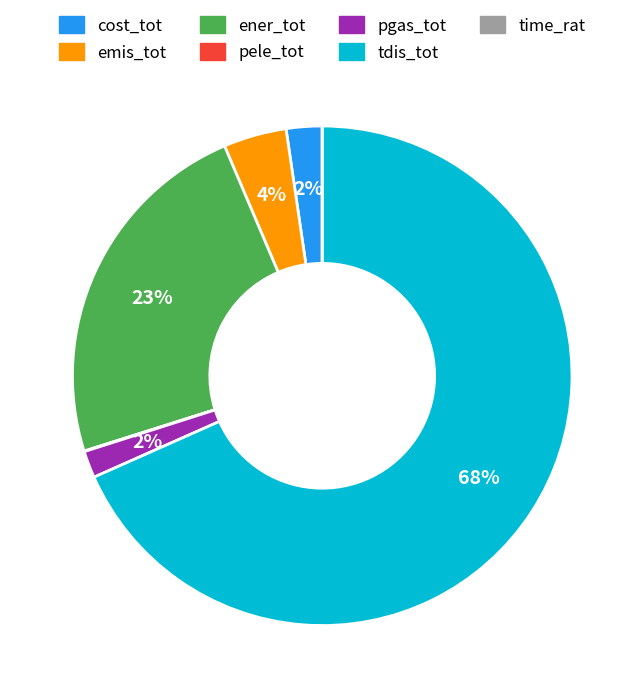

Which has a higher value, emis_tot or cost_tot?

emis_tot